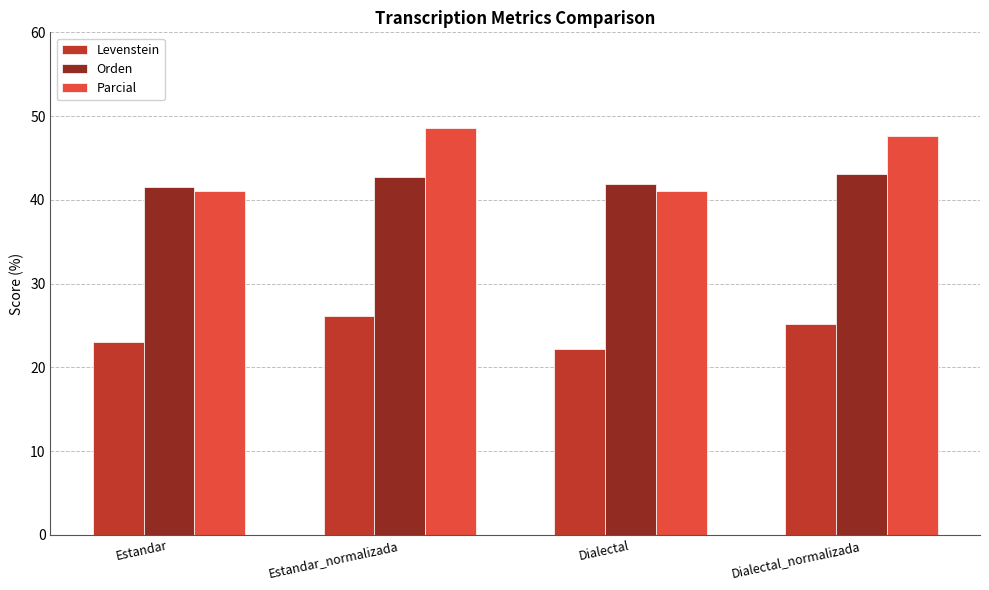

Is the value of Orden at Estandar greater than the value of Levenstein at Dialectal?

Yes